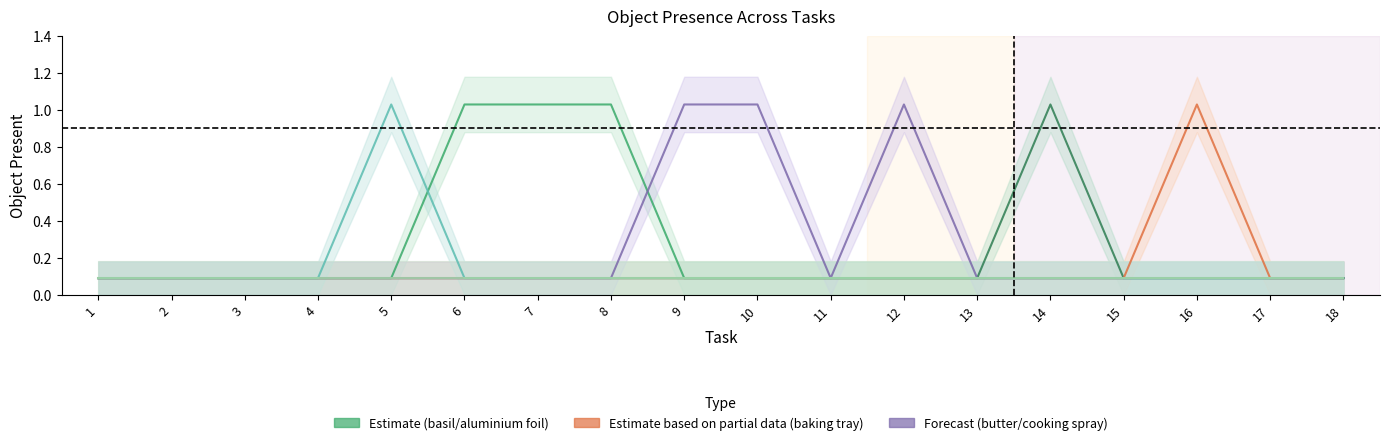

Reading left to right, what are all the values shown in this chart?

aluminium foil: 0.1	0.1	0.1	0.1	0.1	0.1	0.1	0.1	0.1	0.1	0.1	0.1	0.1	1.0	0.1	0.1	0.1	0.1
baking tray: 0.1	0.1	0.1	0.1	0.1	0.1	0.1	0.1	0.1	0.1	0.1	0.1	0.1	0.1	0.1	1.0	0.1	0.1
basil: 0.1	0.1	0.1	0.1	0.1	1.0	1.0	1.0	0.1	0.1	0.1	0.1	0.1	0.1	0.1	0.1	0.1	0.1
butter: 0.1	0.1	0.1	0.1	0.1	0.1	0.1	0.1	1.0	1.0	0.1	1.0	0.1	0.1	0.1	0.1	0.1	0.1
cooking spray: 0.1	0.1	0.1	0.1	1.0	0.1	0.1	0.1	0.1	0.1	0.1	0.1	0.1	0.1	0.1	0.1	0.1	0.1